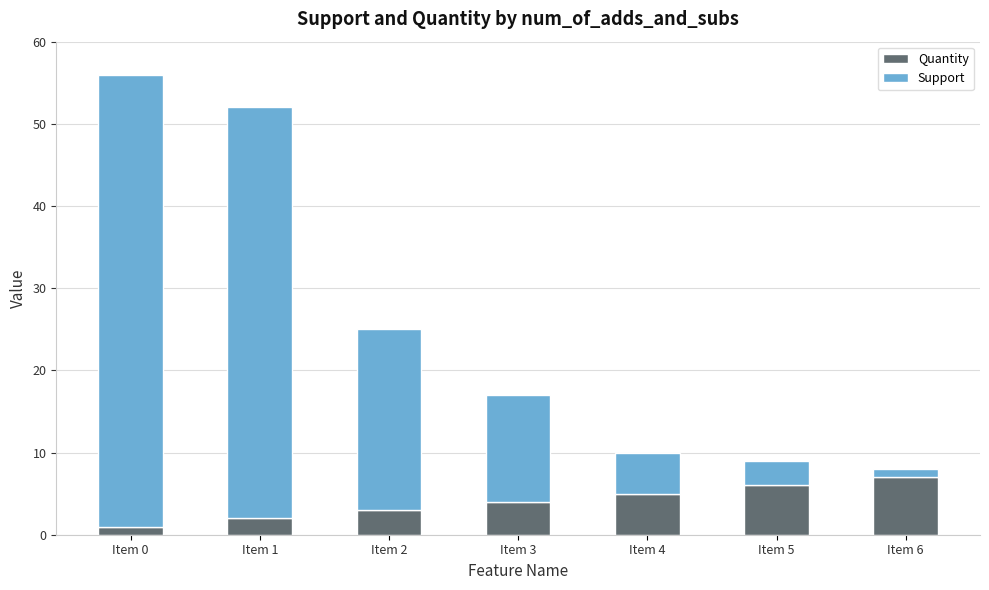

What is the total value across all series at Item 1?

52